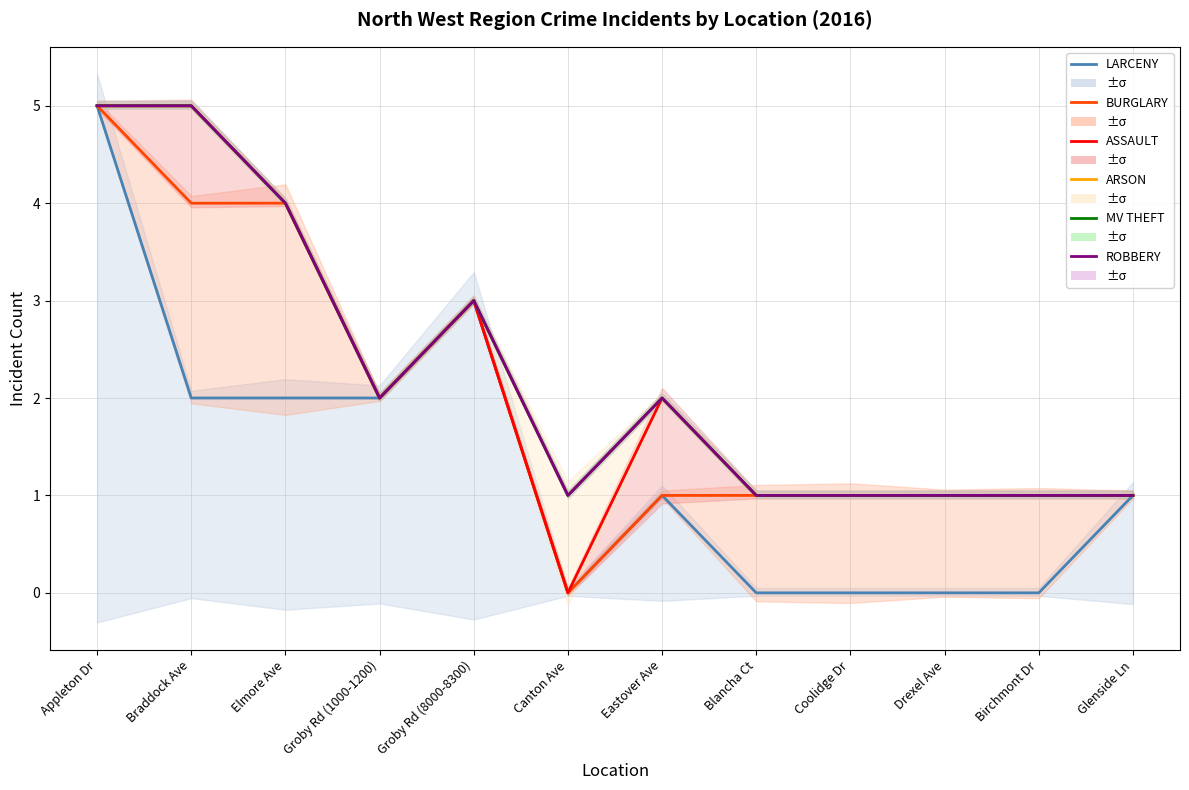

At which category does MV THEFT reach its first local valley?

Groby Rd (1000-1200)